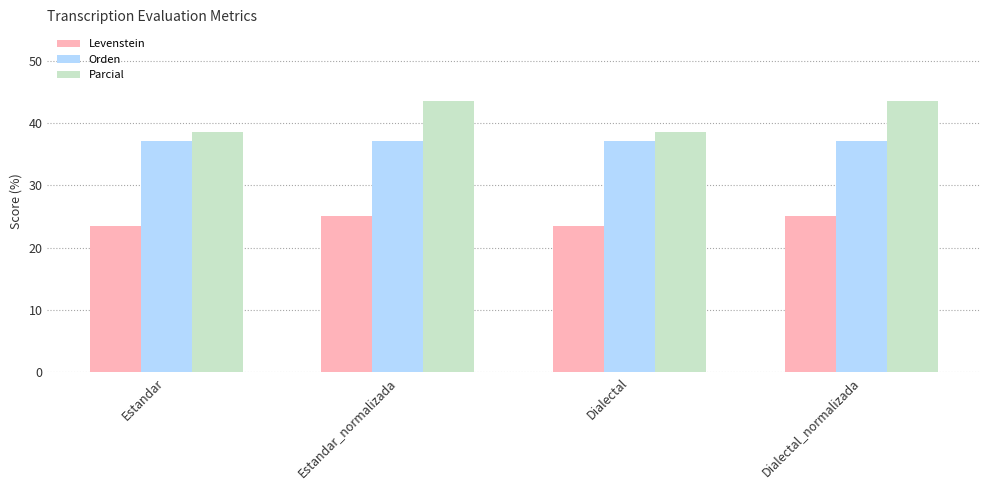

What is the approximate value of Parcial at Dialectal?

38.5